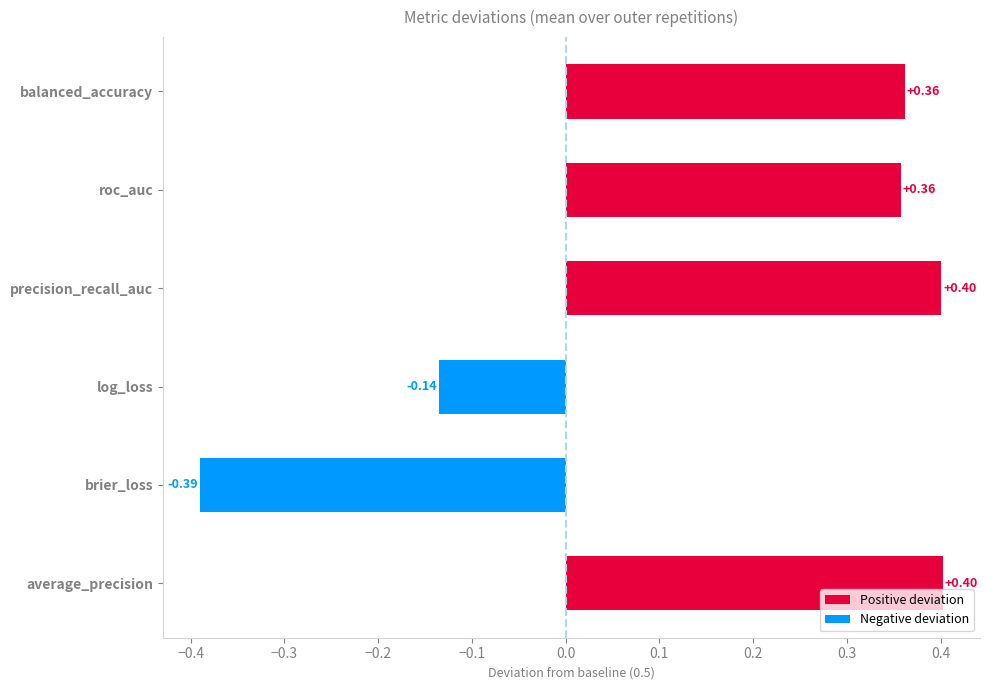

What is the difference between the values at brier_loss and average_precision?

0.8